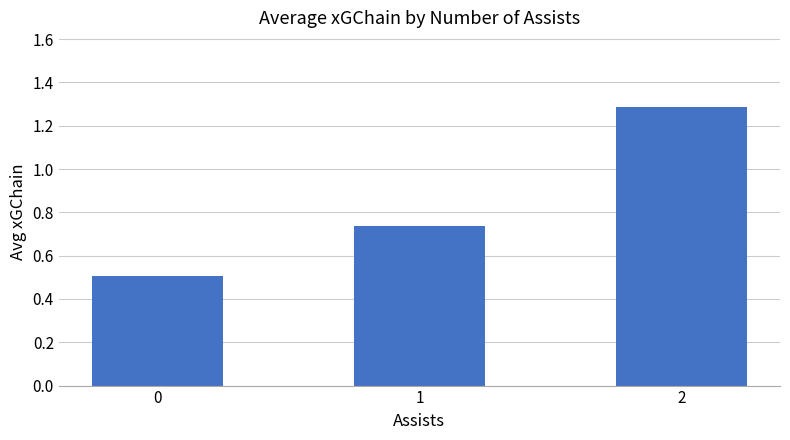

Count the number of data series in this chart.

1